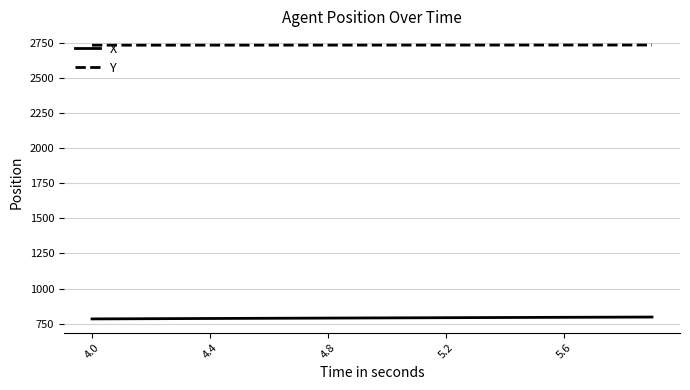

Rank the series by their average value, from highest to lowest.

Y, X